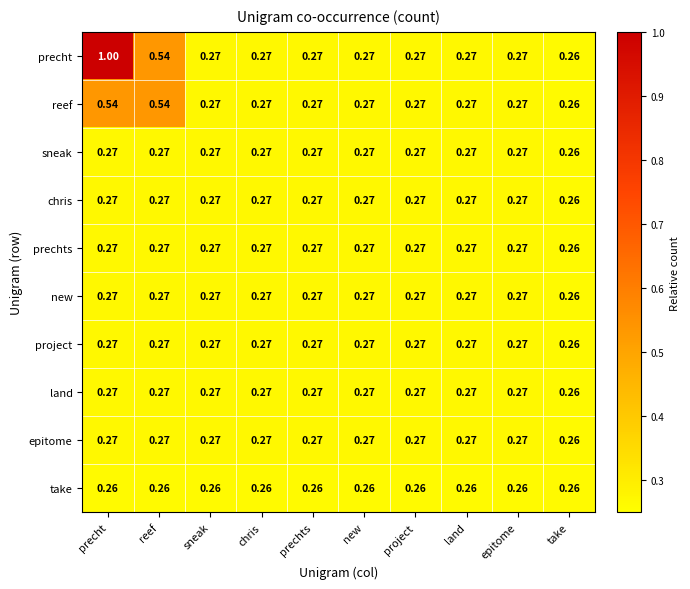

At which category is the sum across all series the highest?

precht